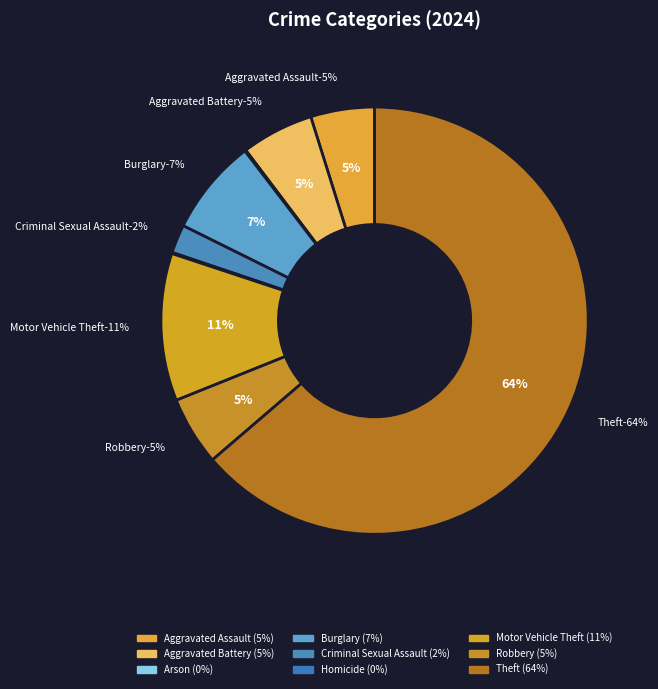

To the nearest percent, what portion does Theft represent?

64%